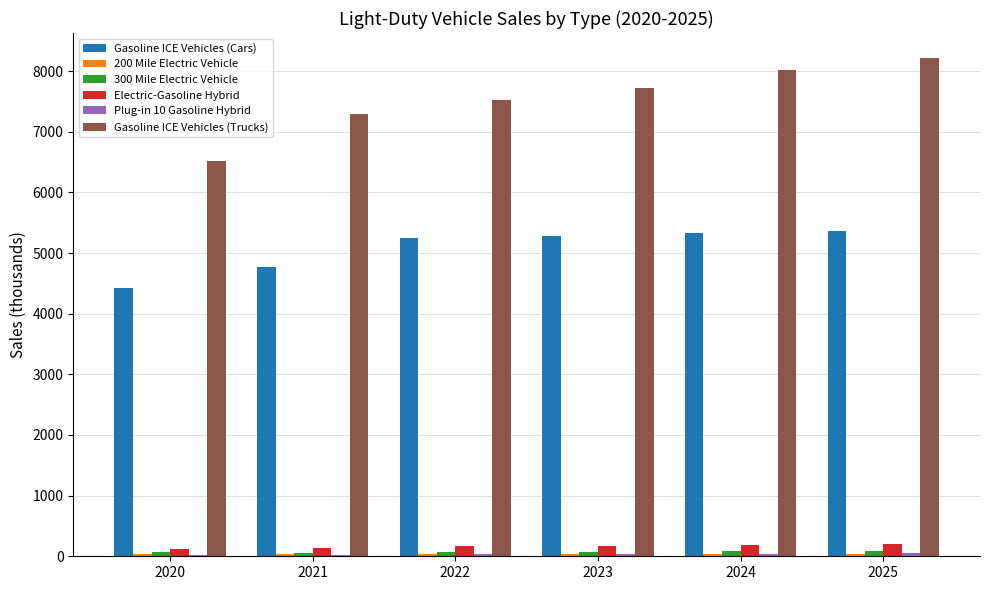

Which series has the widest spread of values?

Gasoline ICE Vehicles (Trucks)